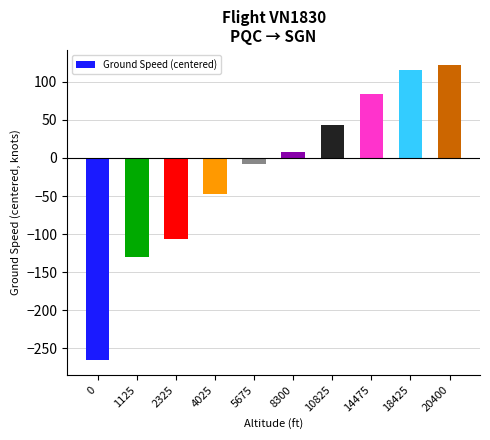

What is the difference between the second highest and minimum values?

381.0